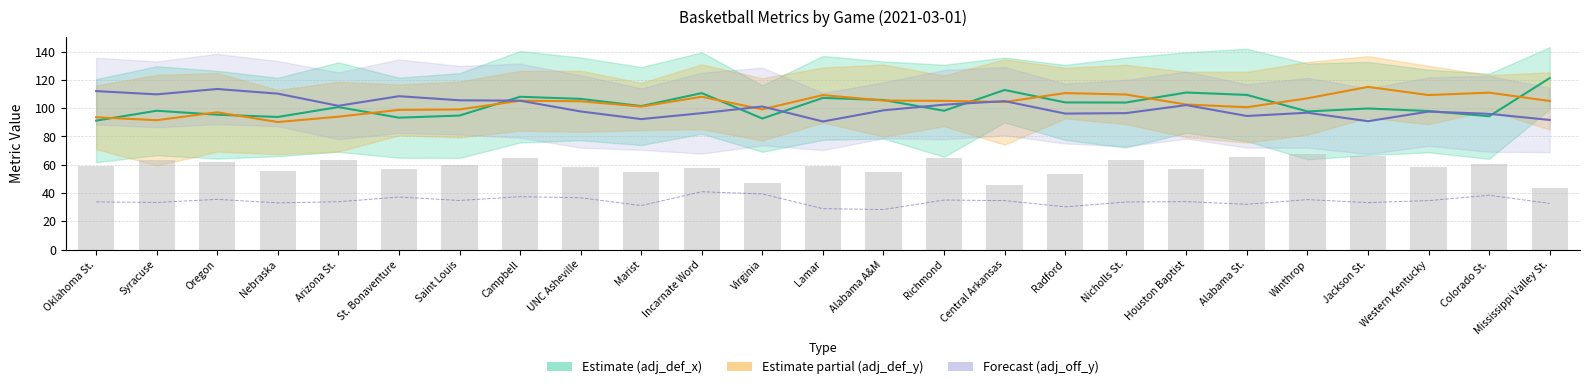

What is the difference between the maximum and second lowest values in the adj_off_y series?

22.8